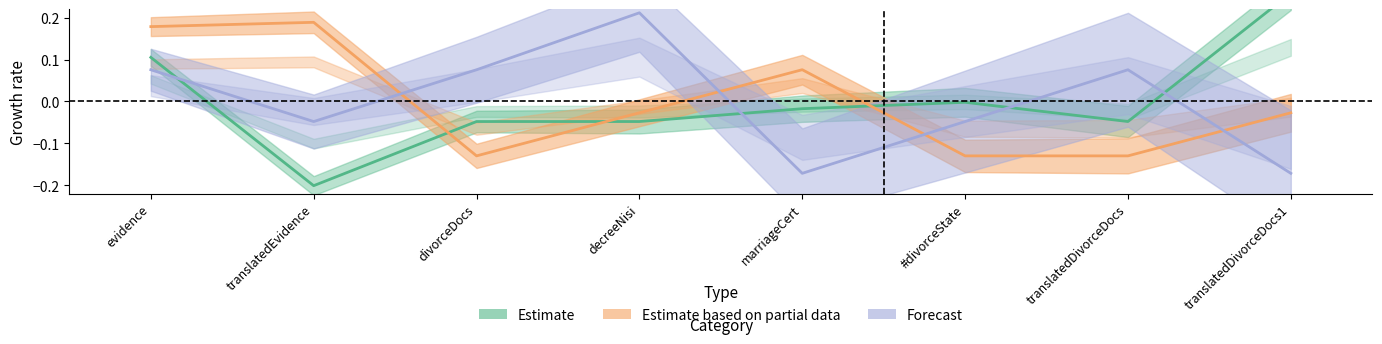

Between #divorceState and translatedDivorceDocs, which series saw the biggest shift?

Forecast